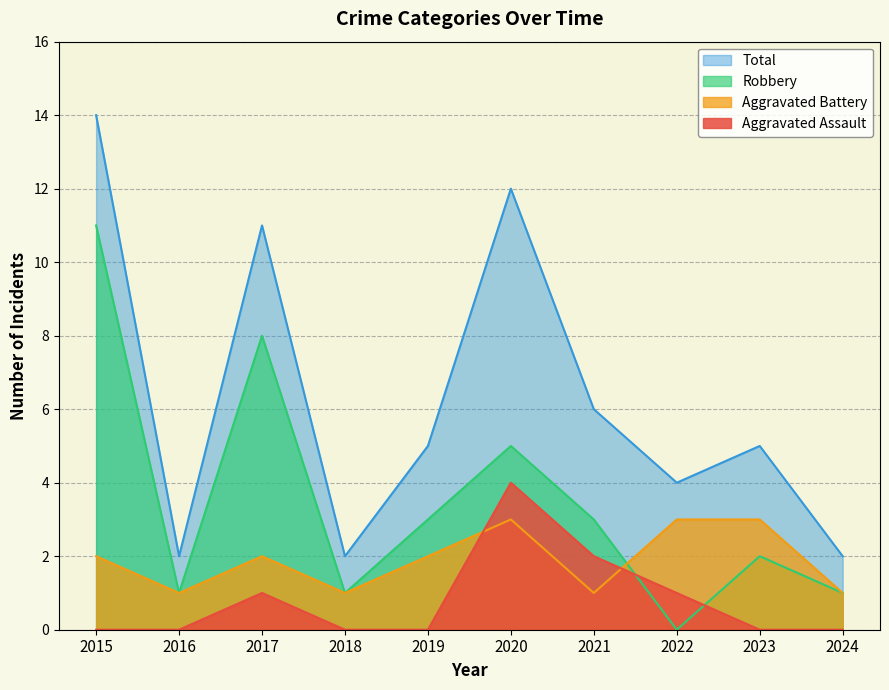

True or false: Total has a value of 3 at 2016.

False